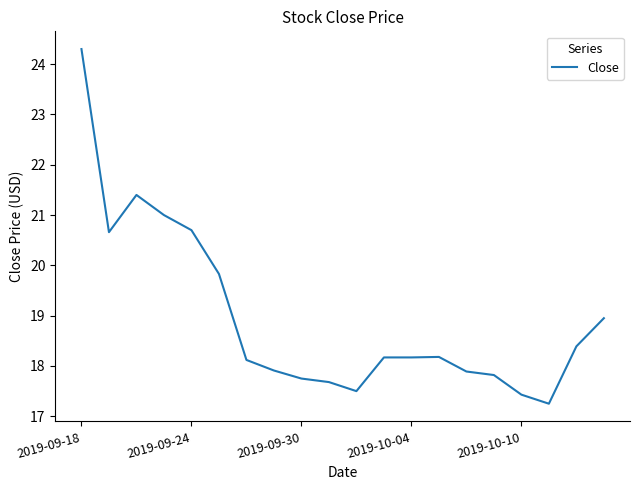

Reading left to right, extract all data points from this chart.

24.3	20.7	21.4	21.0	20.7	19.8	18.1	17.9	17.8	17.7	17.5	18.2	18.2	18.2	17.9	17.8	17.4	17.2	18.4	19.0